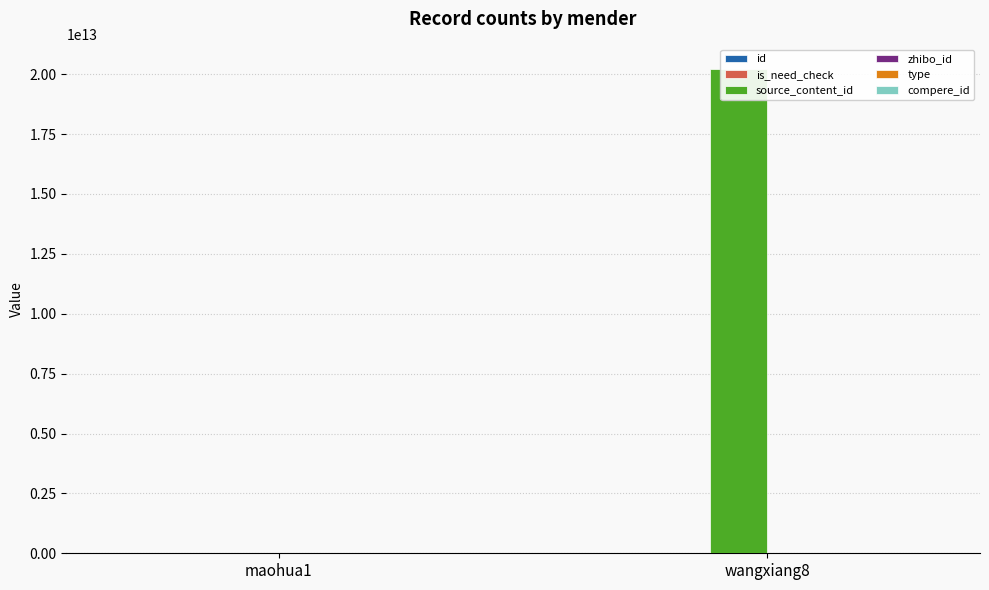

What is the total value across all series at maohua1?

6439063